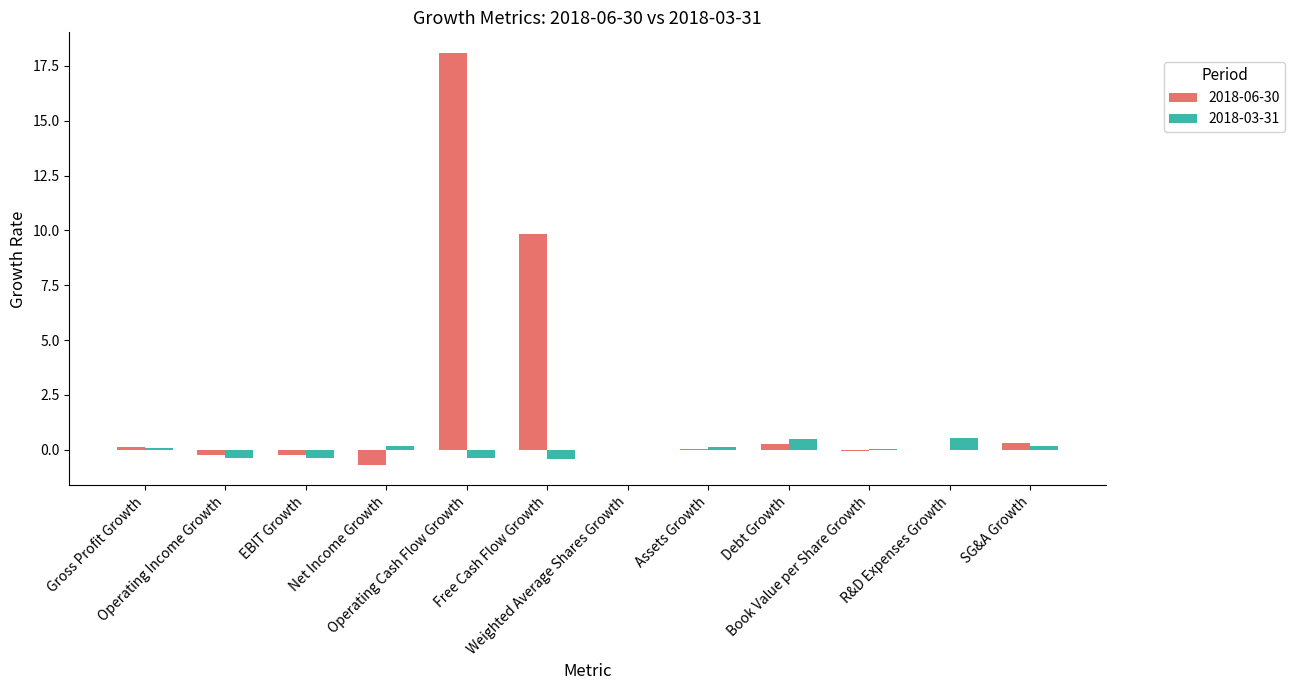

What is the sum of all 2018-06-30 values?

27.5